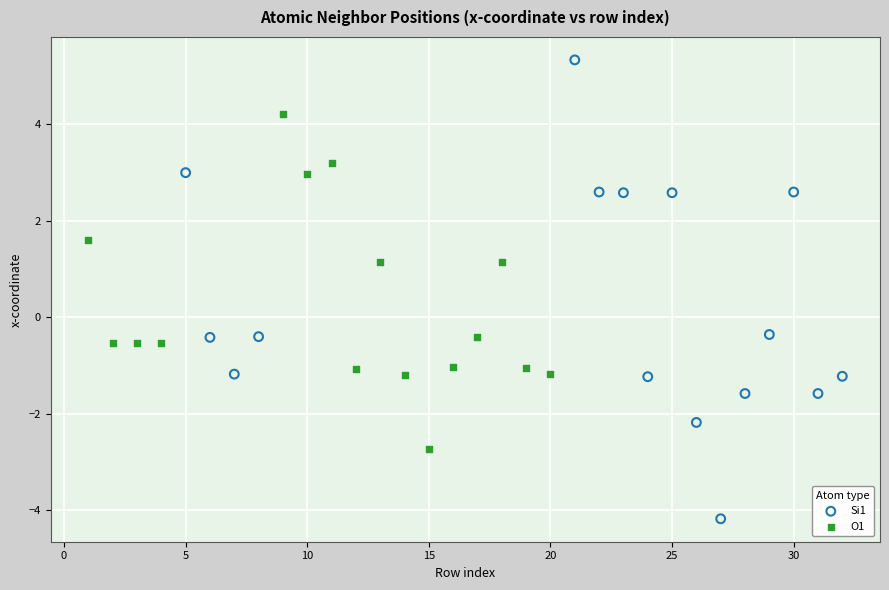

What are all the series names shown in the legend?

Si1, O1